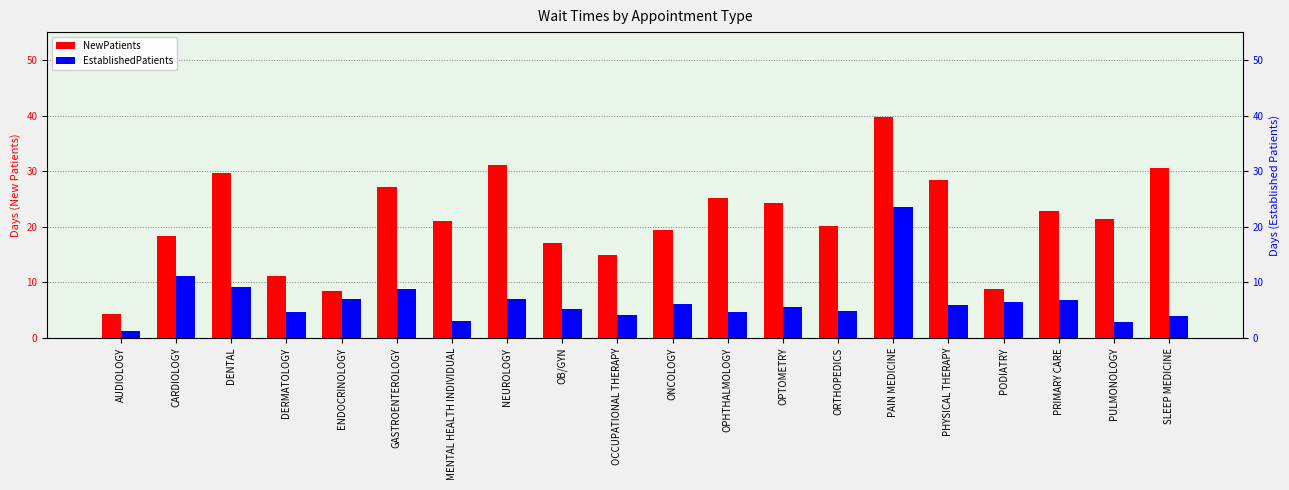

How many bars are there in total?

40